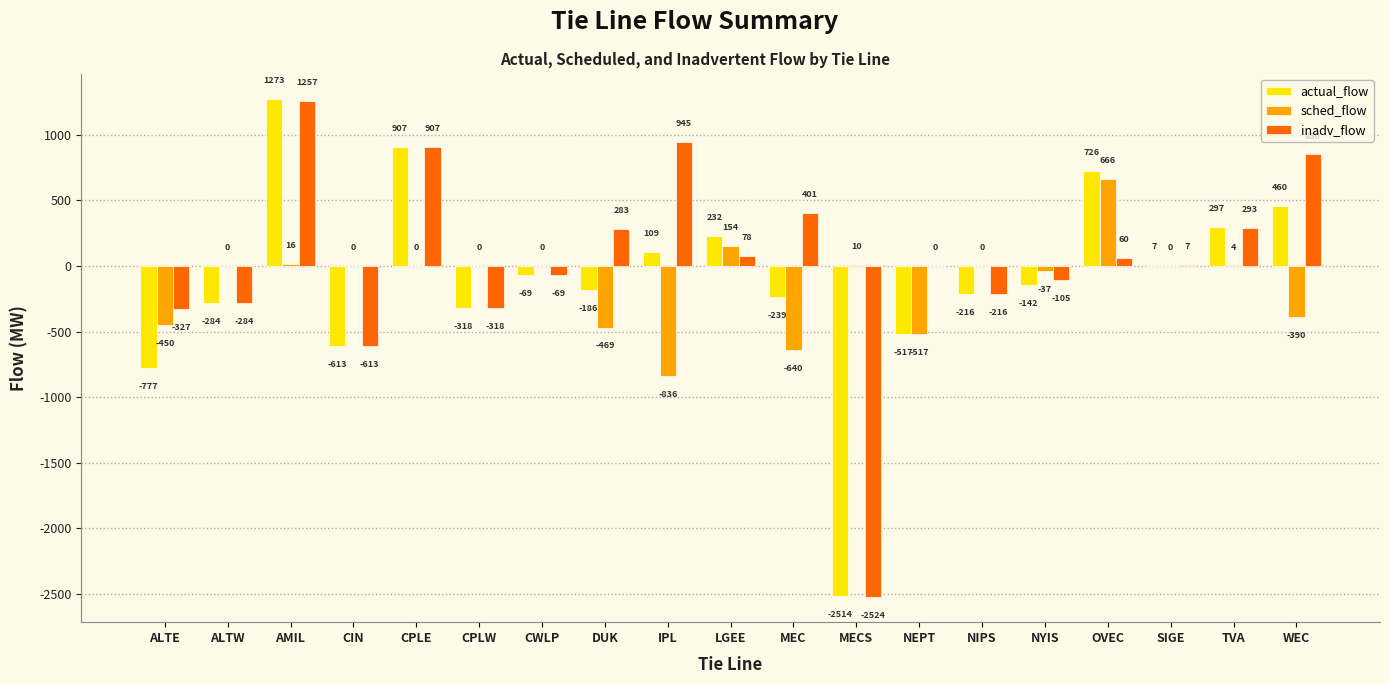

The value of sched_flow at MEC is -854. True or false?

False